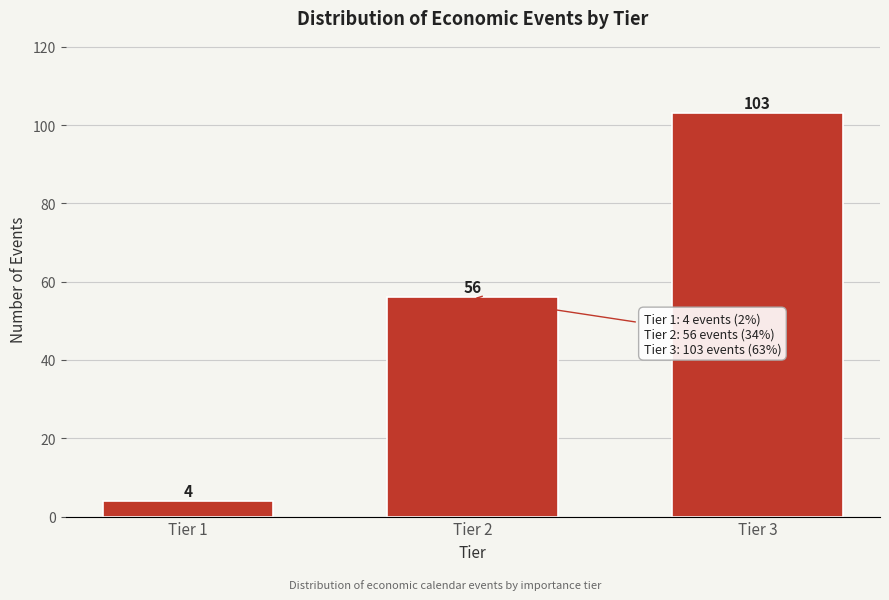

Reading right to left, what are all the values shown in this chart?

103	56	4